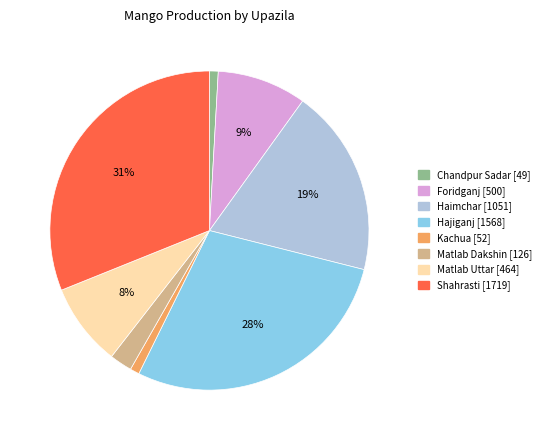

To the nearest percent, what percentage of the pie is Hajiganj?

28%